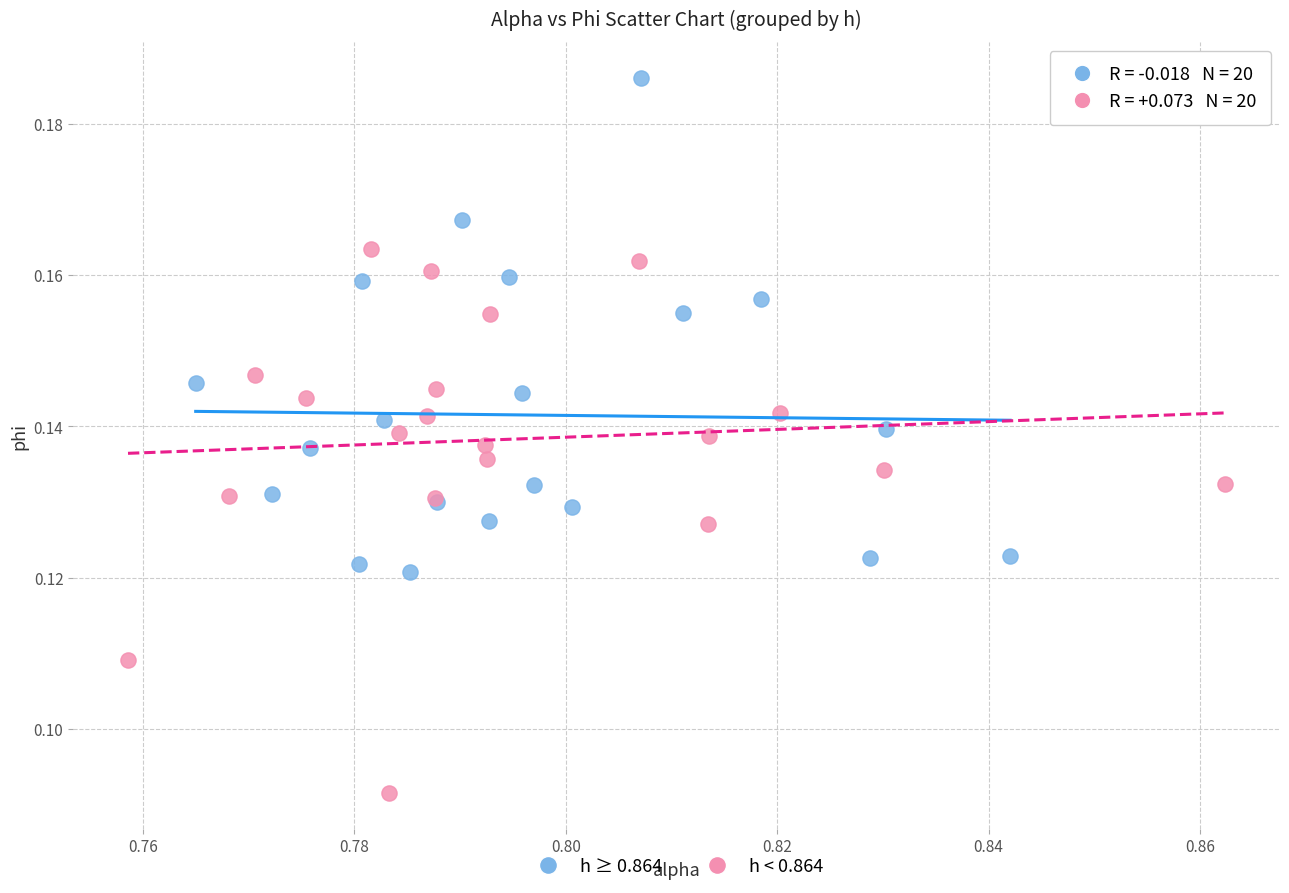

Which series contains the highest Y value?

h ≥ 0.864